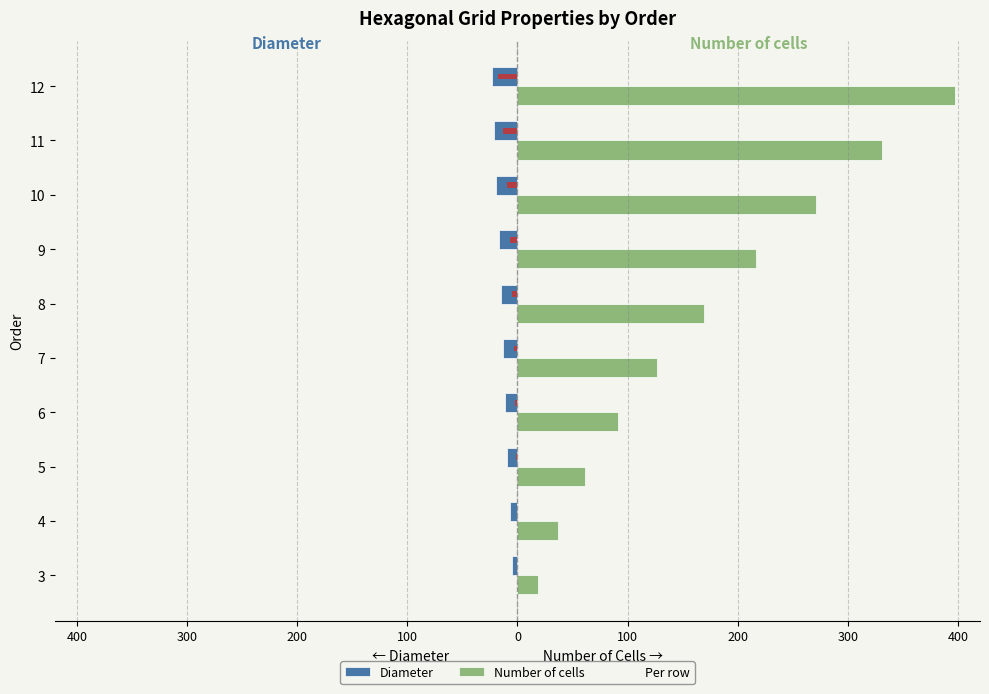

Which series has the largest total across all categories?

Number of cells